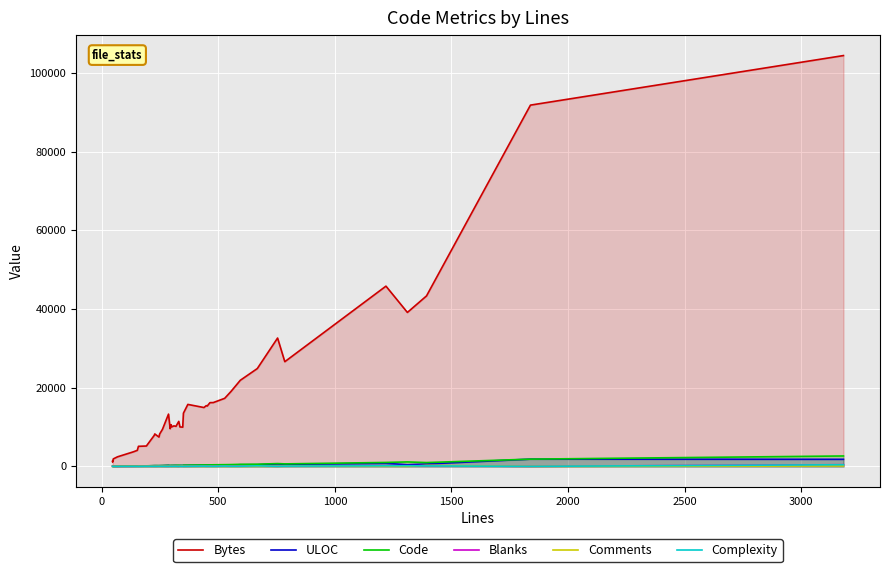

How many interior local valleys does the Bytes series have?

10